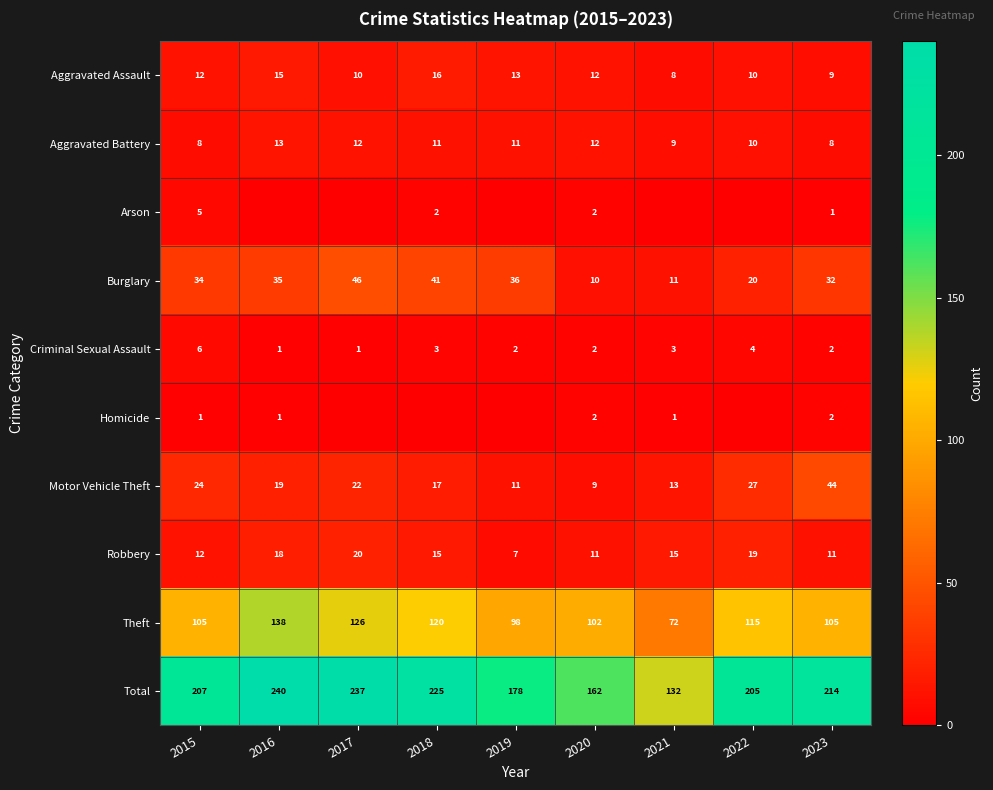

True or false: Aggravated Battery has a value of 6 at 2021.

False